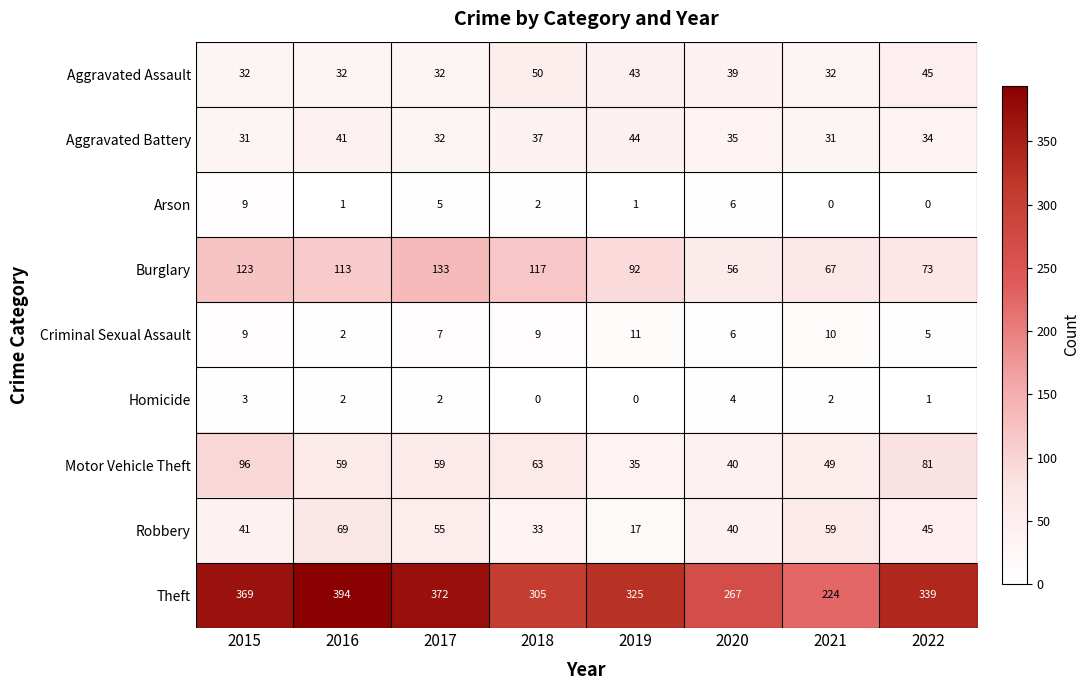

How many positive values does the Homicide series have?

6